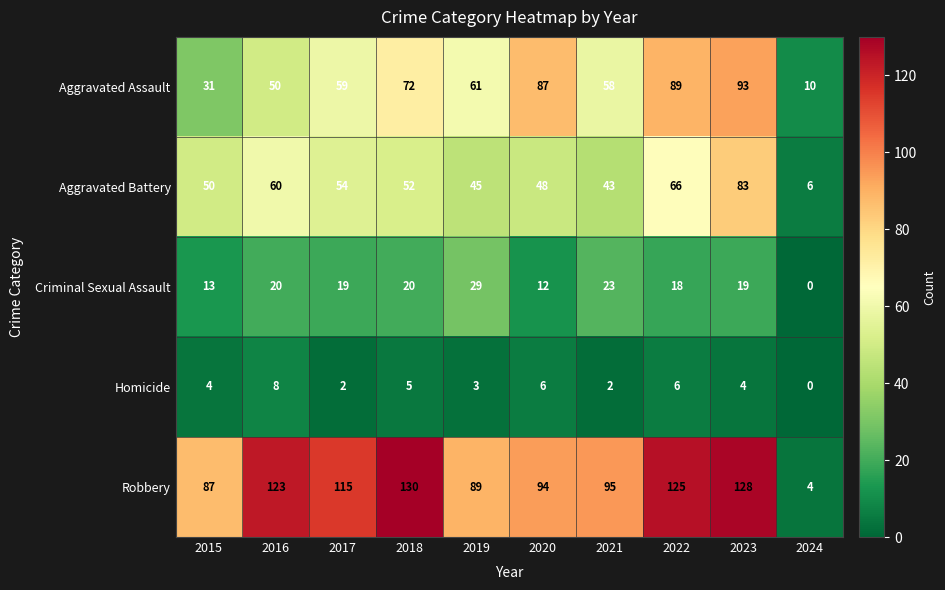

Which series has the largest total across all categories?

Robbery